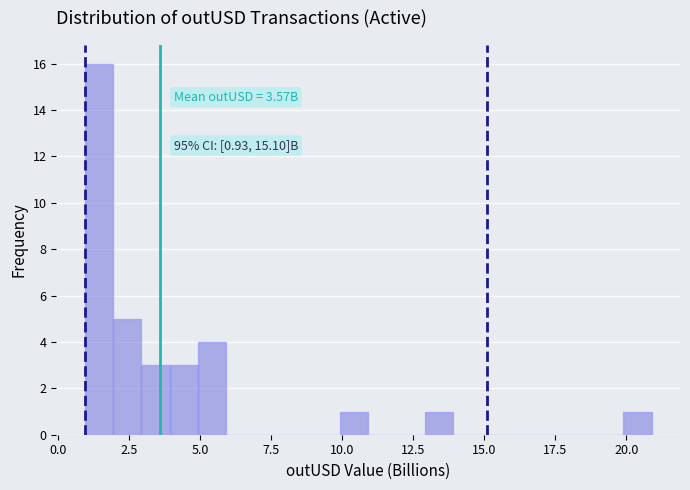

Around what value on the x-axis is the tallest bar? Give the approximate position of its centre, as read against the axis.

1.5